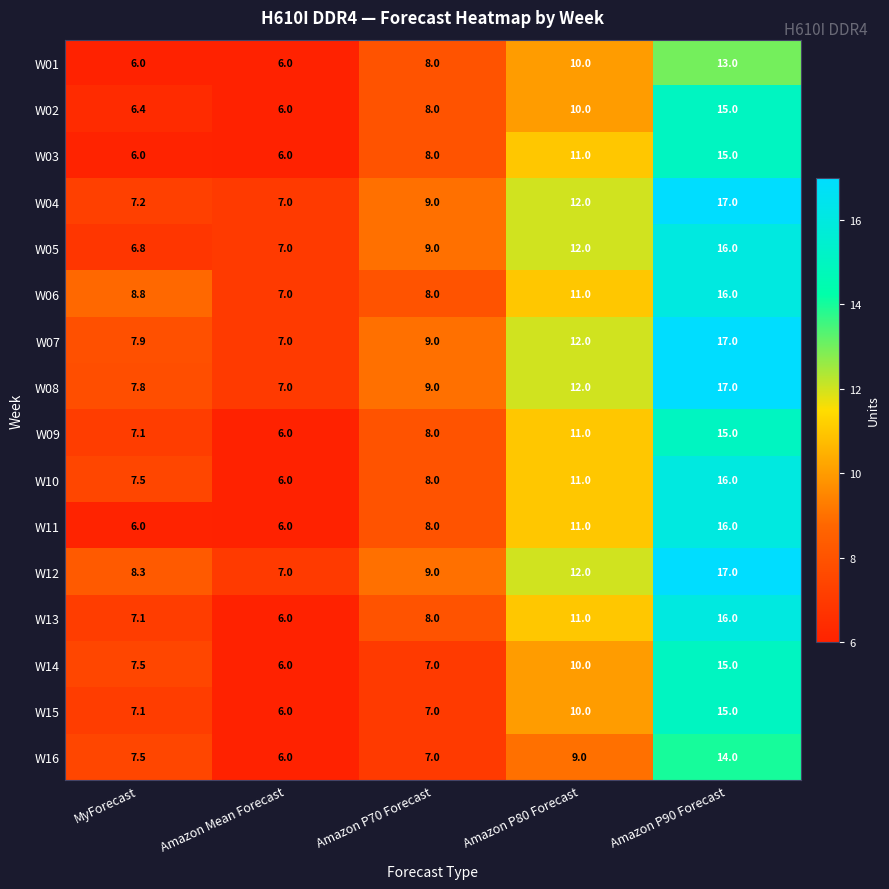

The W16 series shows 7.5 at MyForecast. True or false?

True